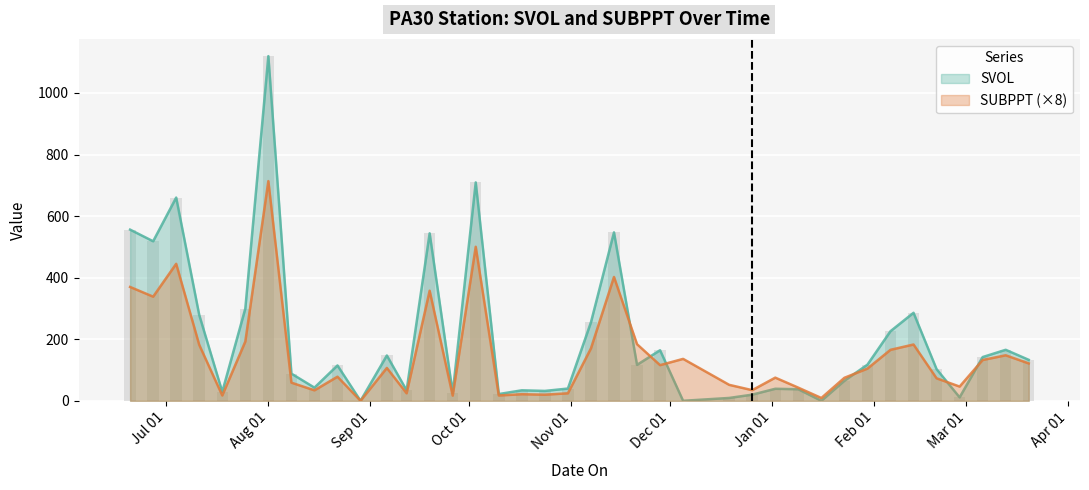

Which category has the lowest value across all series?

2000-08-29